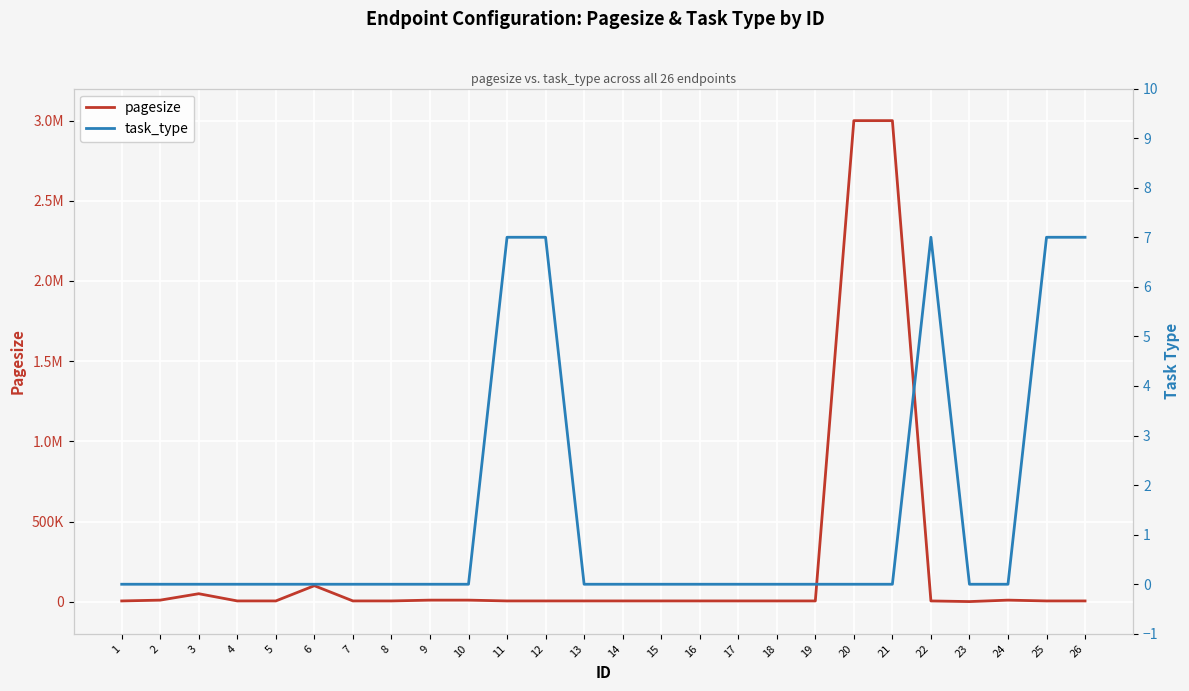

At which category is the sum across all series the highest?

20